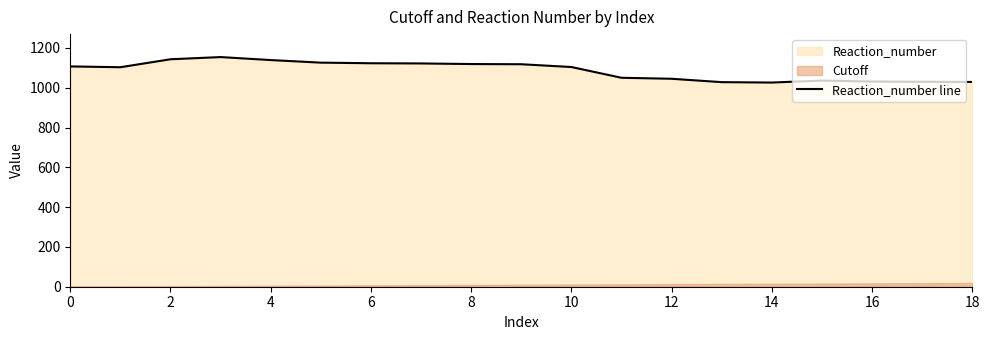

What is the highest value of the Reaction_number line series?

1154